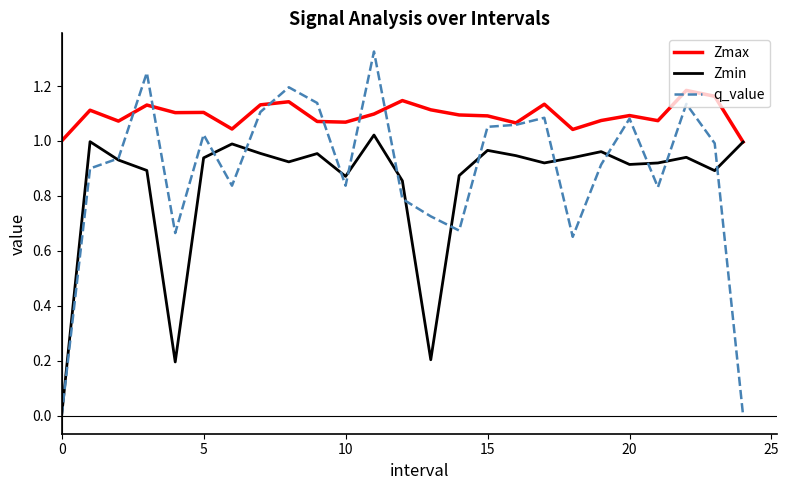

Rank the series by their average value, from highest to lowest.

Zmax, q_value, Zmin